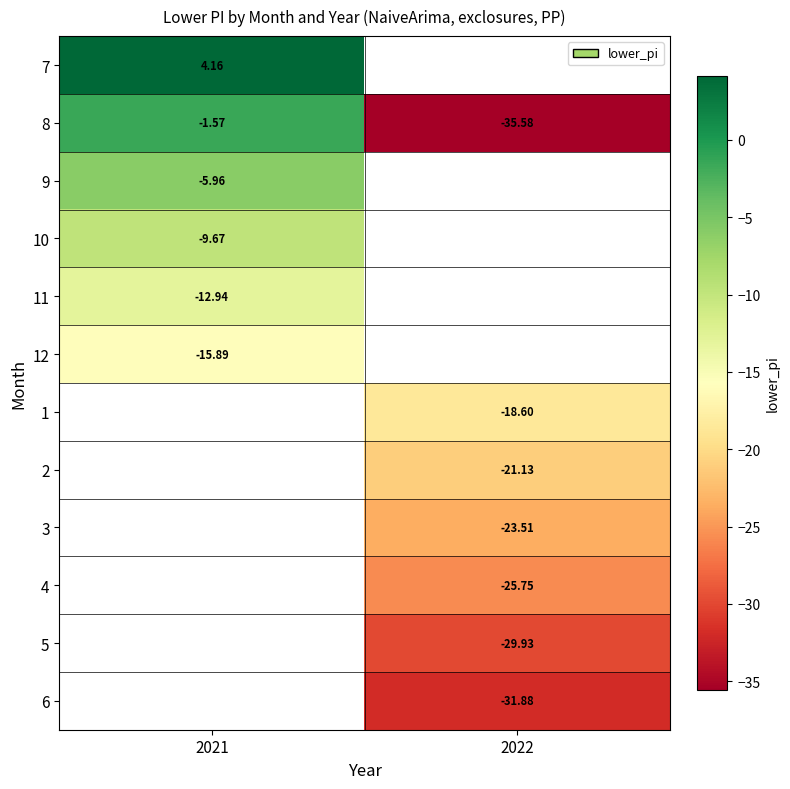

The 1 series shows -18.6 at 2022. True or false?

True